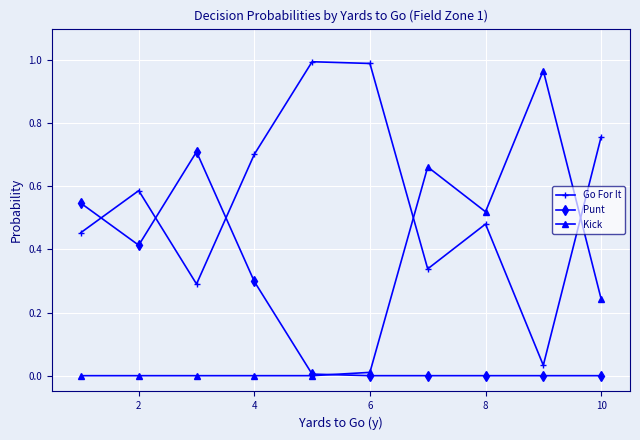

In Go For It, how many points are lower than both neighbors (excluding endpoints)?

3